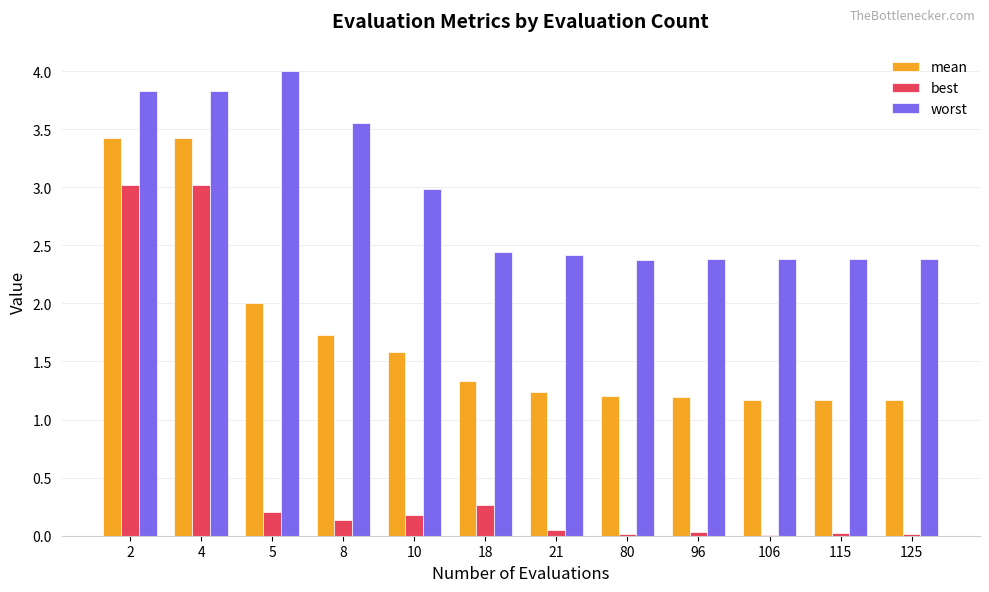

The worst series shows 2.4 at 18. True or false?

True